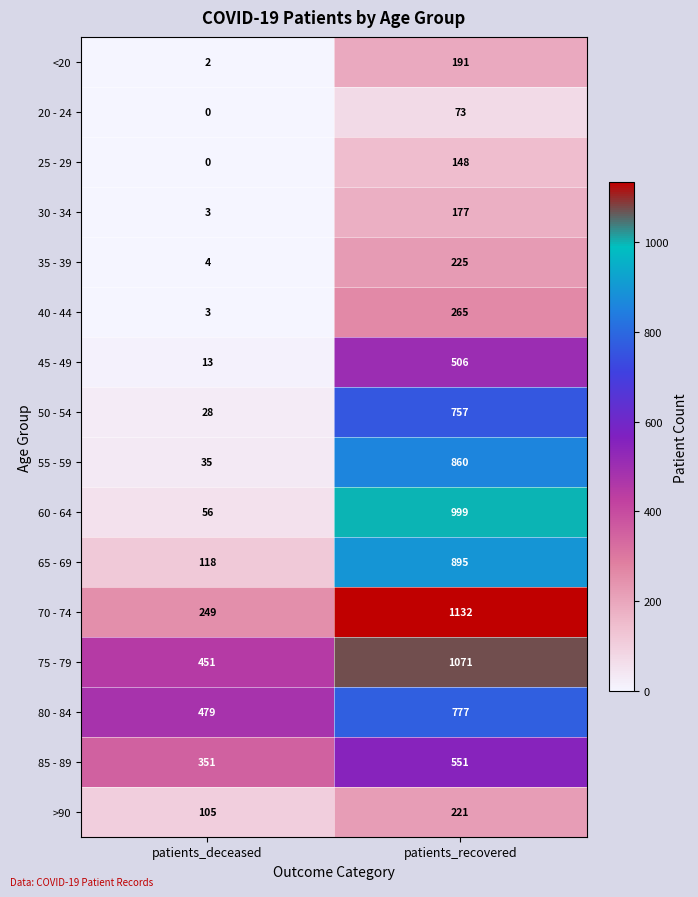

What is the sum of all >90 values?

326